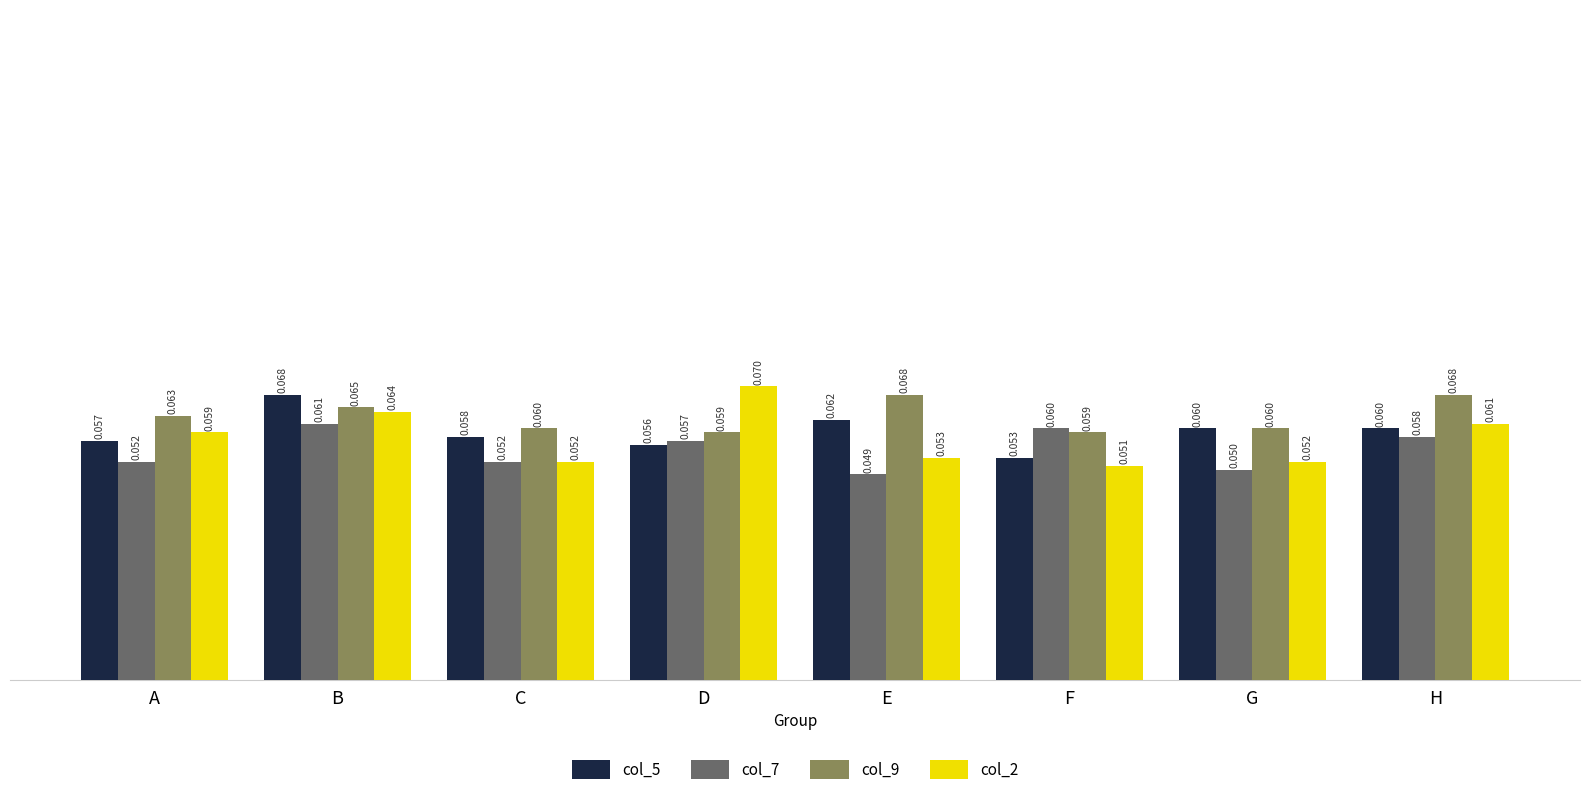

At which category does the chart reach its minimum across all series?

E